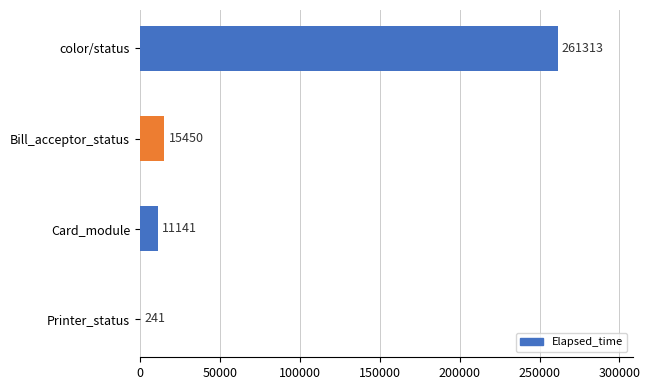

Where is the data nearest to the value 130777?

Bill_acceptor_status